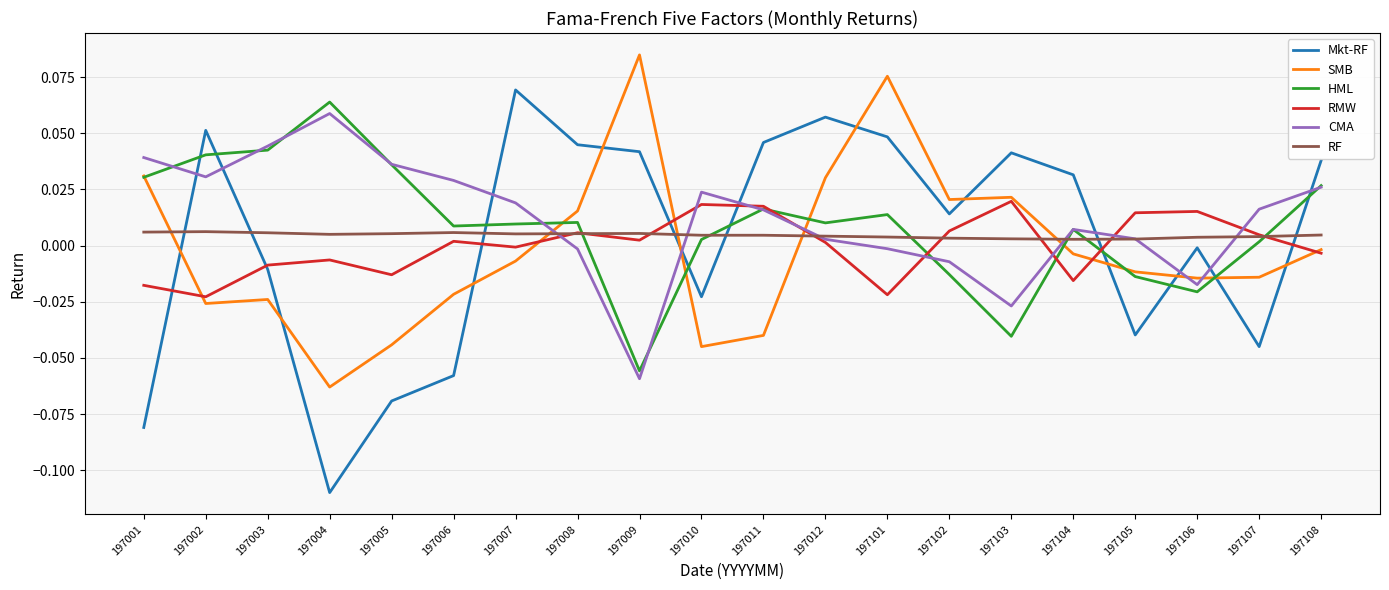

Which label corresponds to the largest value in the chart?

197009